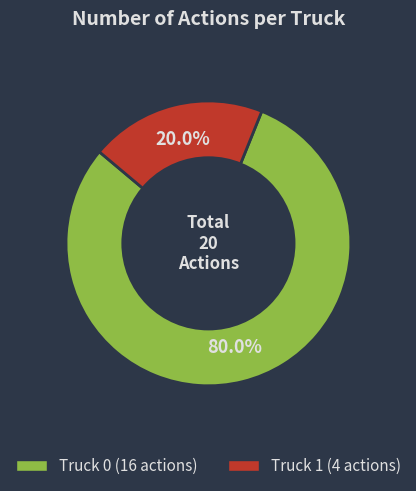

How many slices are in this pie chart?

2